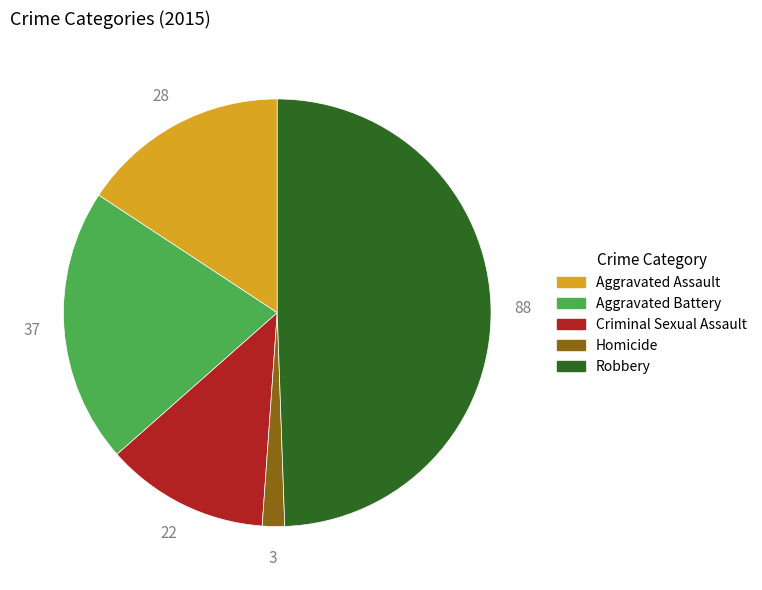

What is the largest slice in the pie chart?

Robbery